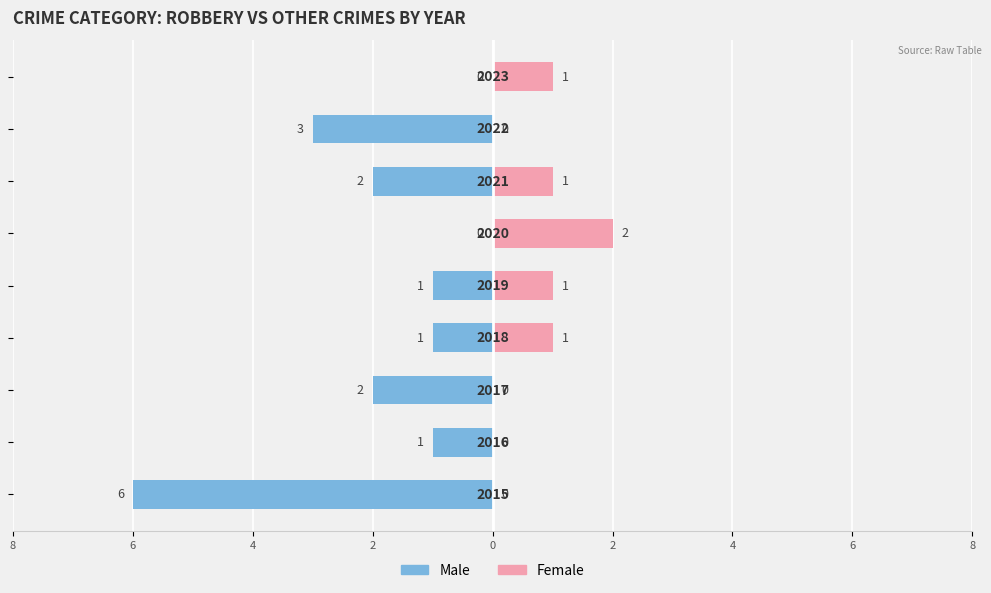

What is the value of the Female bar at the 6th from the left?

1